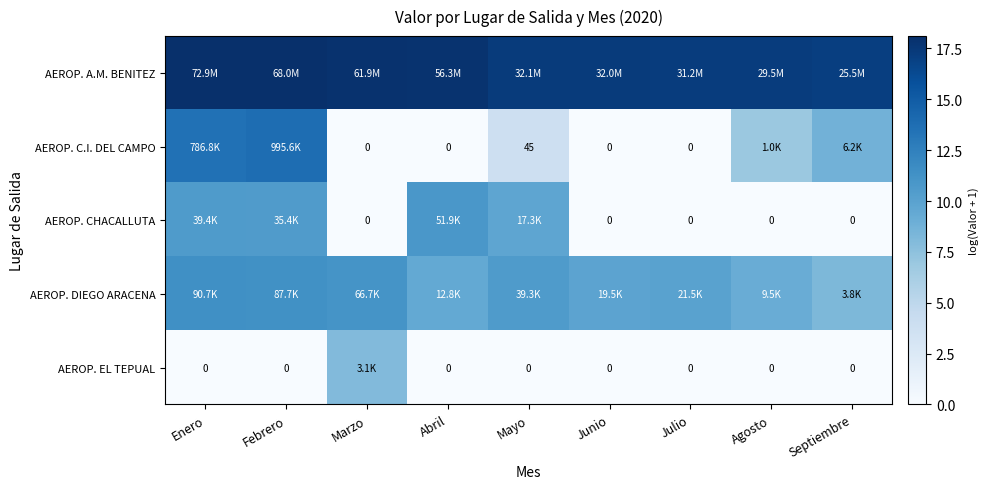

What value does the AEROP. A.M. BENITEZ series have at Enero?

18.1